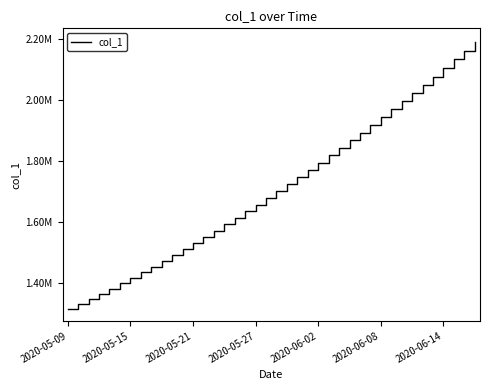

What is the maximum value shown in the chart?

2192200.8